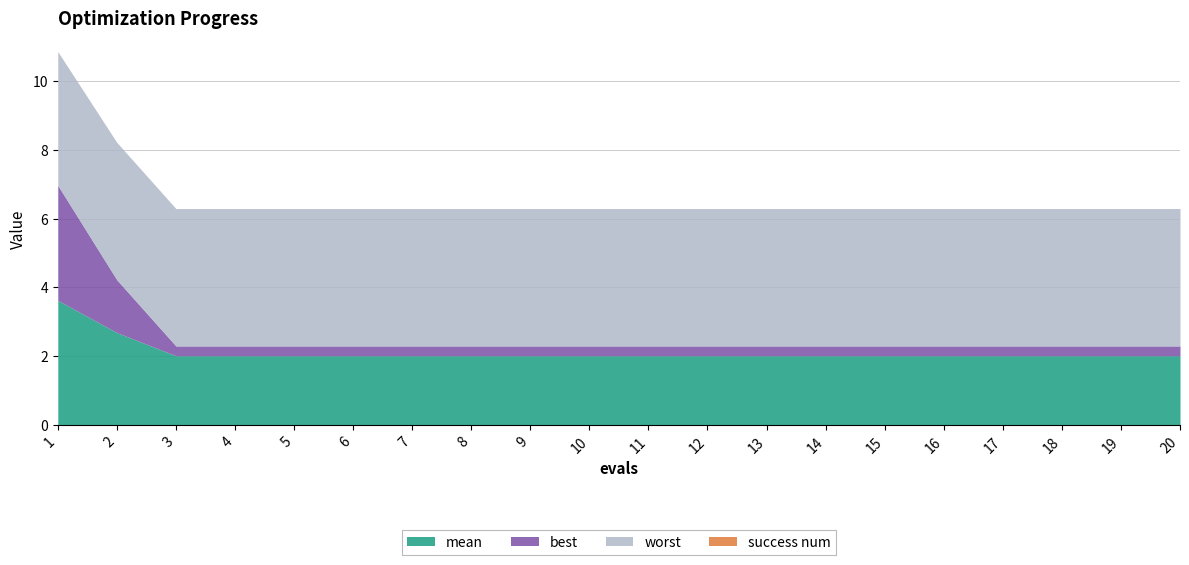

True or false: worst and mean intersect in this chart.

False